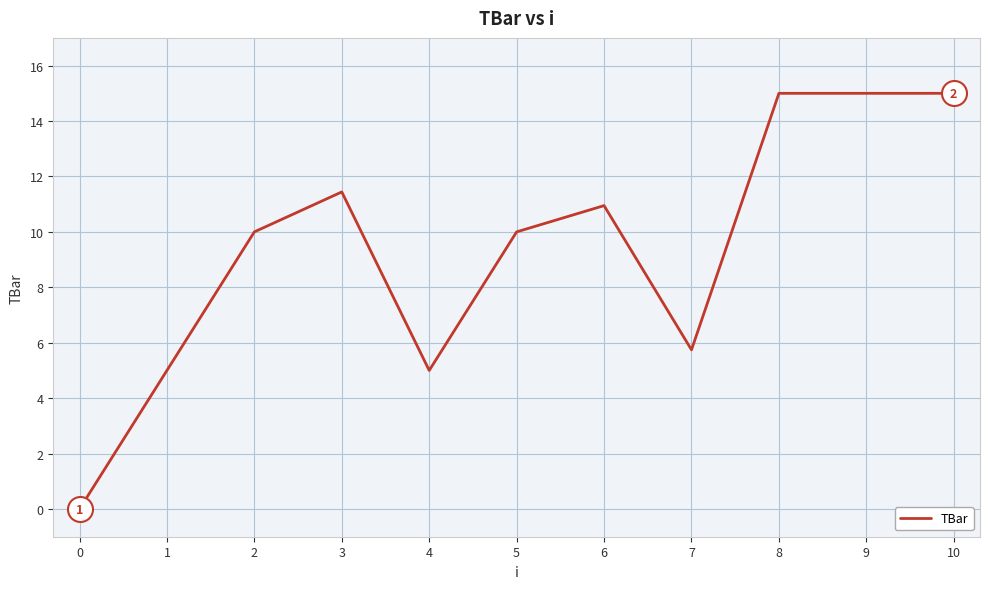

What value does the data have at 6?

10.9